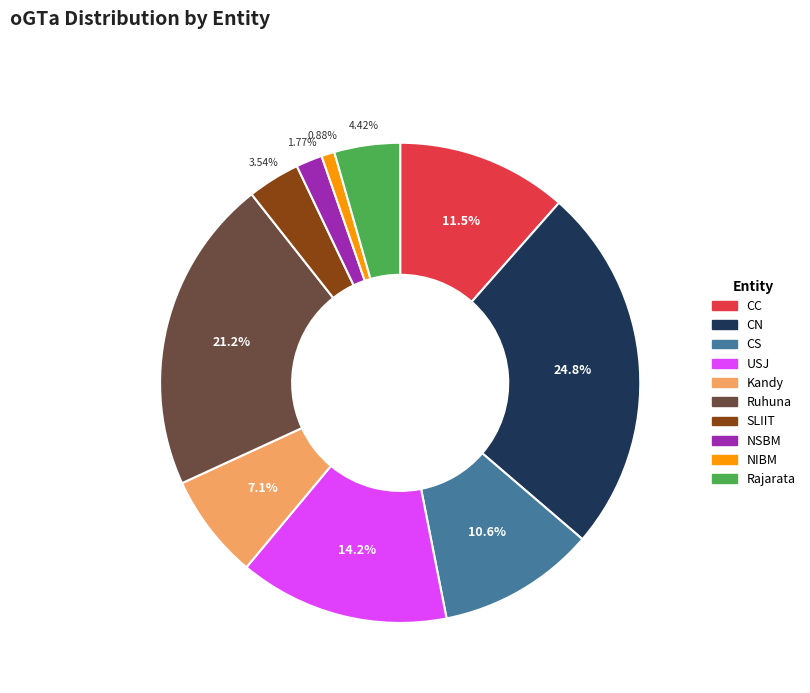

Do SLIIT and Kandy together represent more than half of the pie?

No